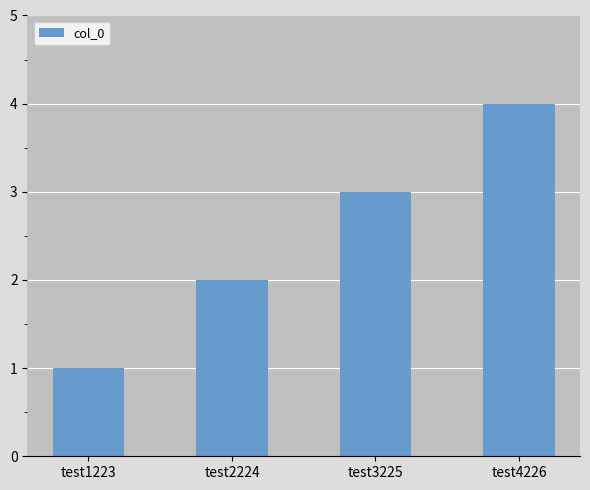

Which category has the lowest value across all series?

test1223